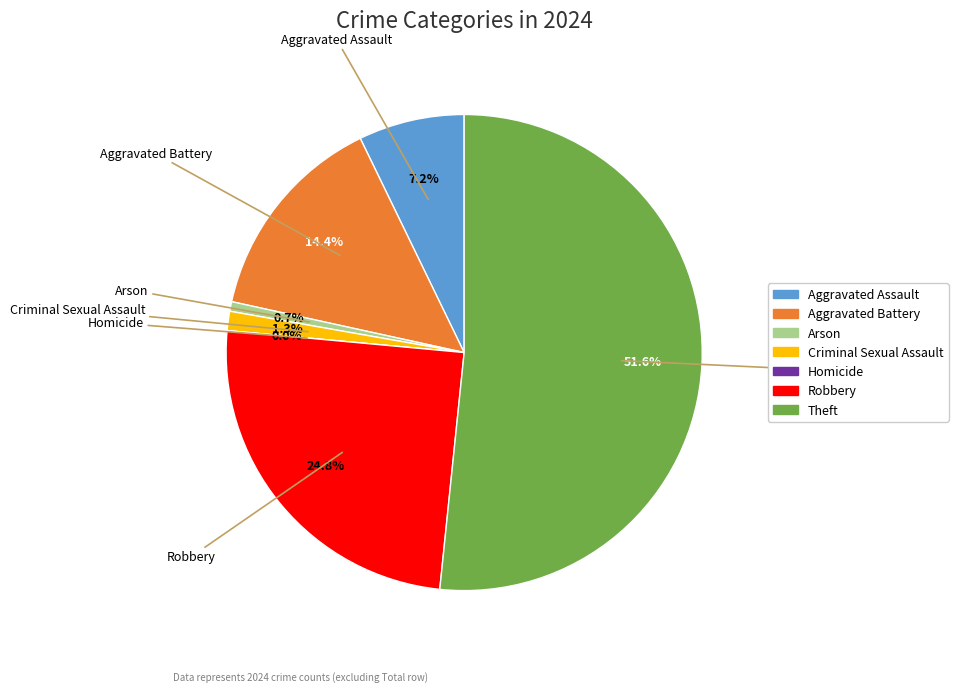

Count the number of slices in the pie.

7